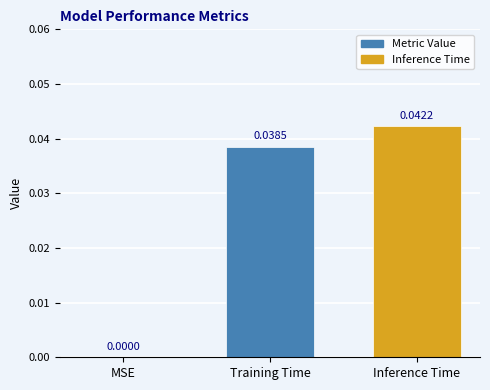

Which has a higher value, MSE or Training Time?

Training Time